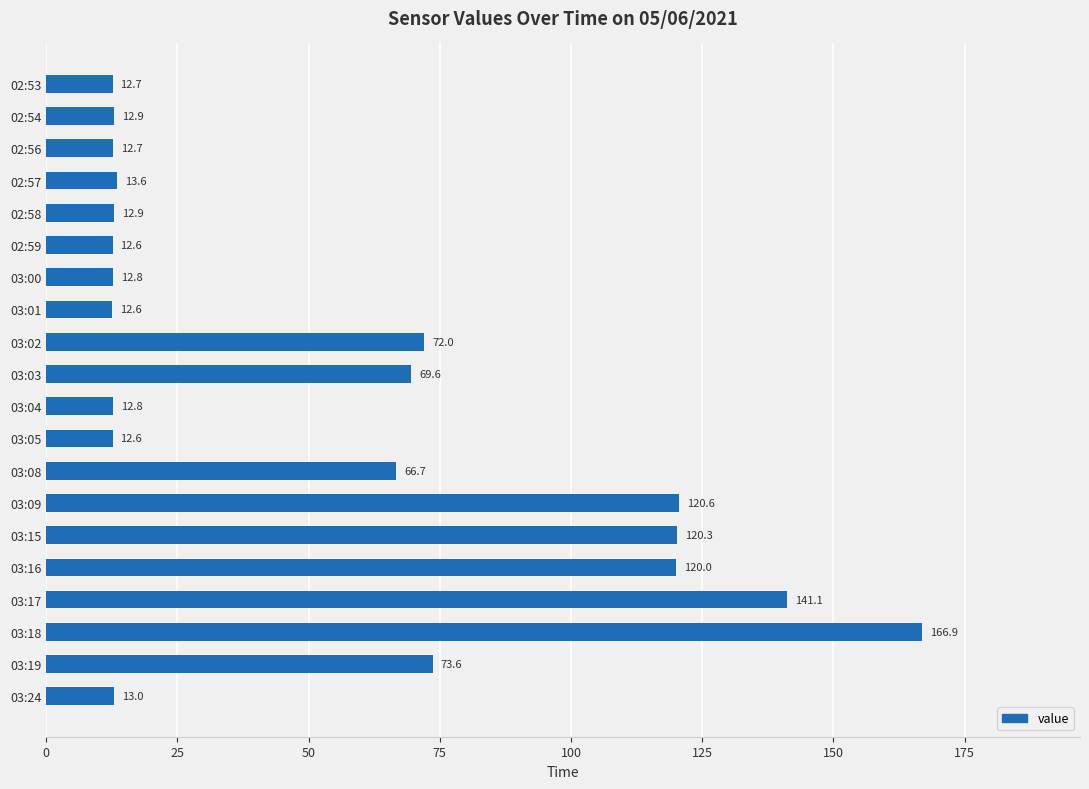

How many data points are less than 13?

10